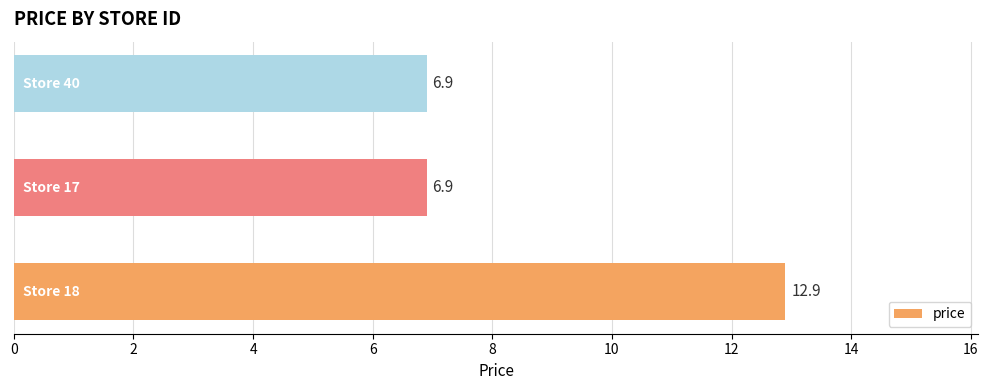

What is the smallest value displayed?

6.9